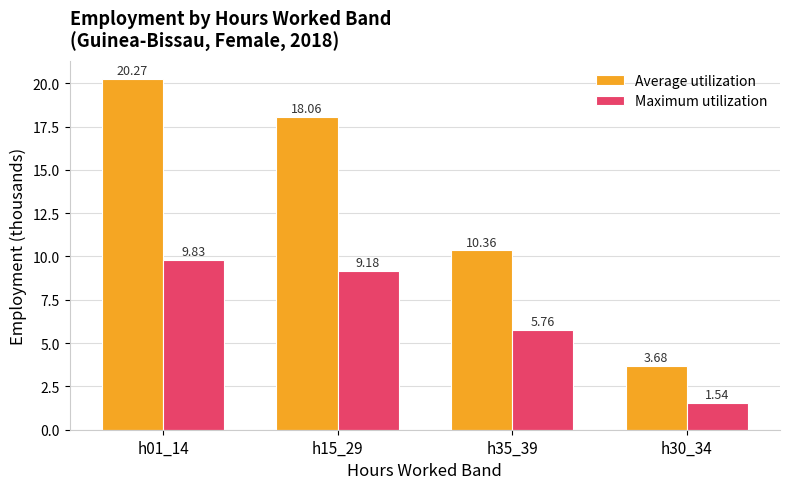

Is the value of Average utilization at h01_14 greater than the value of Maximum utilization at h15_29?

Yes